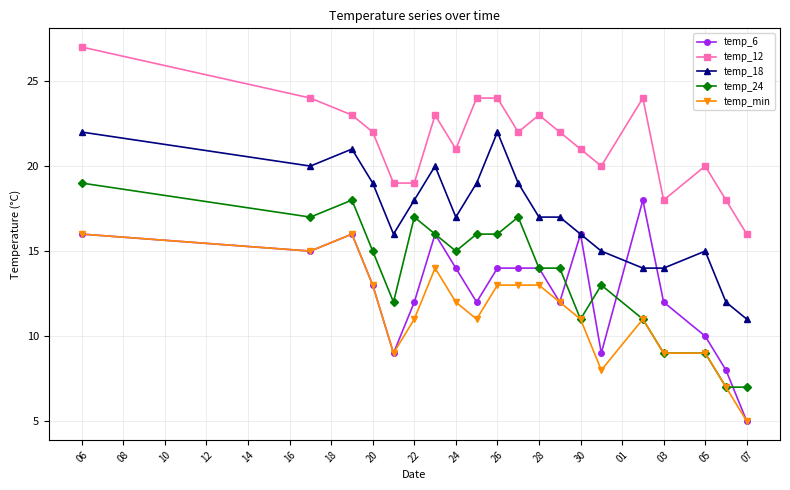

Which series has the widest spread of values?

temp_6